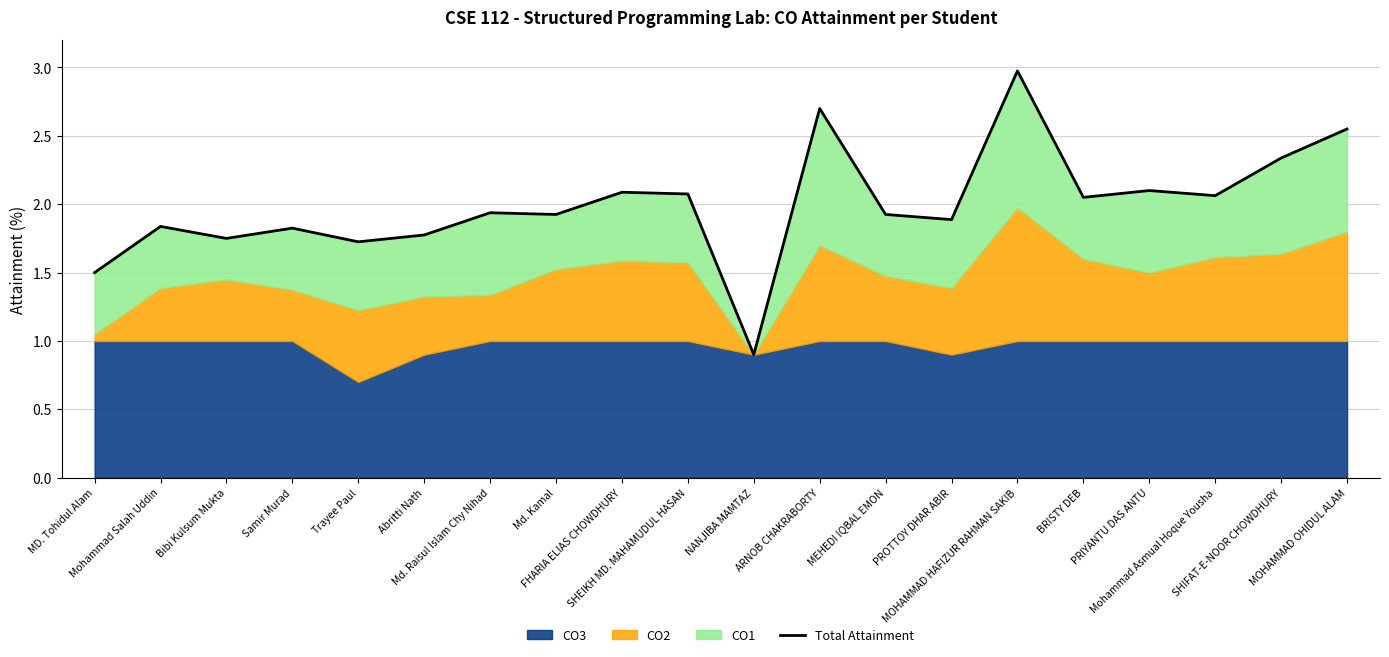

Is it true that the value at BRISTY DEB is 2.0?

True